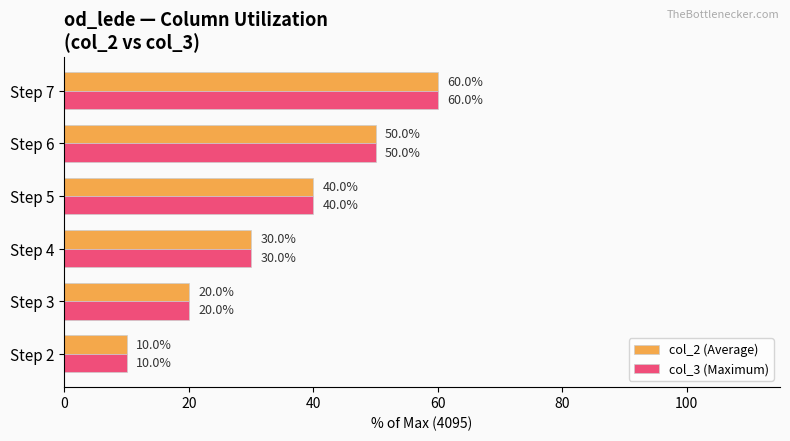

Is the value of col_2 (Average) at Step 2 greater than the value of col_3 (Maximum) at Step 3?

No